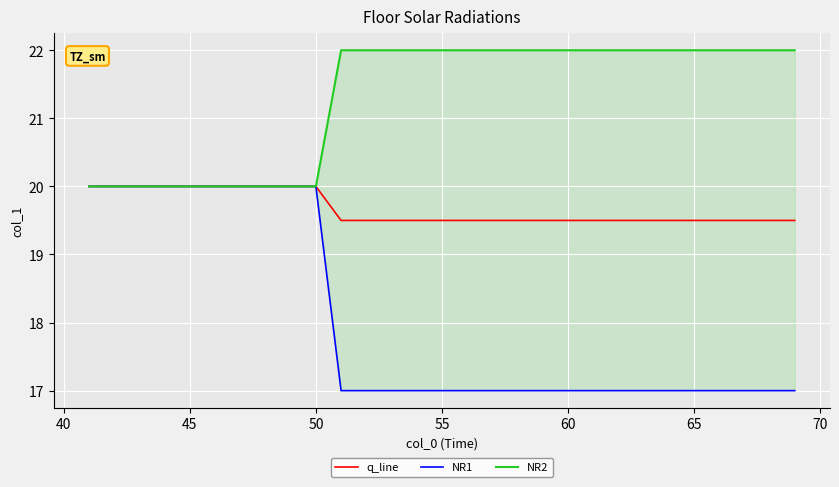

What is the minimum value for q_line?

19.5